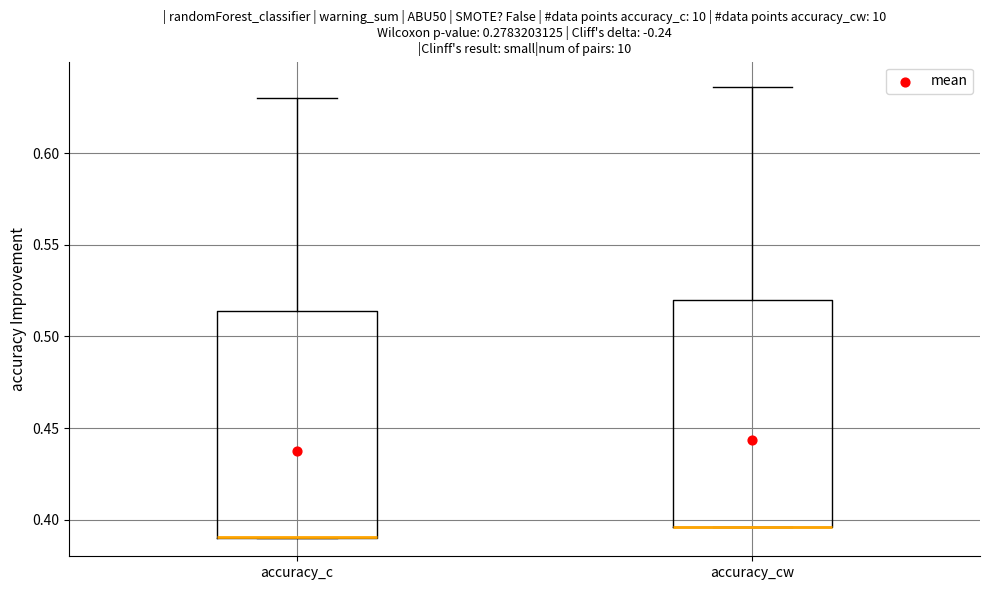

Reading left to right, read every box against the y-axis: the position of its median line, the range the box covers, and the ends of its whiskers. The values are not printed on the chart, so give them approximately, as read against the axis.

accuracy_c: median 0.390 (drawn on the box's lower edge), box 0.390 to 0.515, whiskers 0.390 to 0.630
accuracy_cw: median 0.395 (drawn on the box's lower edge), box 0.395 to 0.520, whiskers 0.395 to 0.635